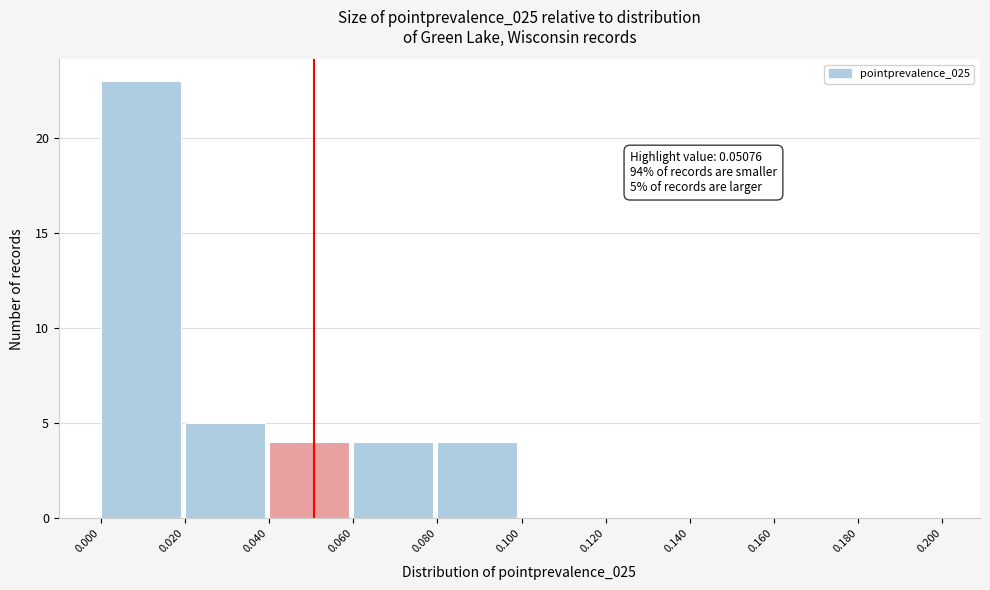

Over which range of the x-axis is the bar tallest?

0.000 to 0.020